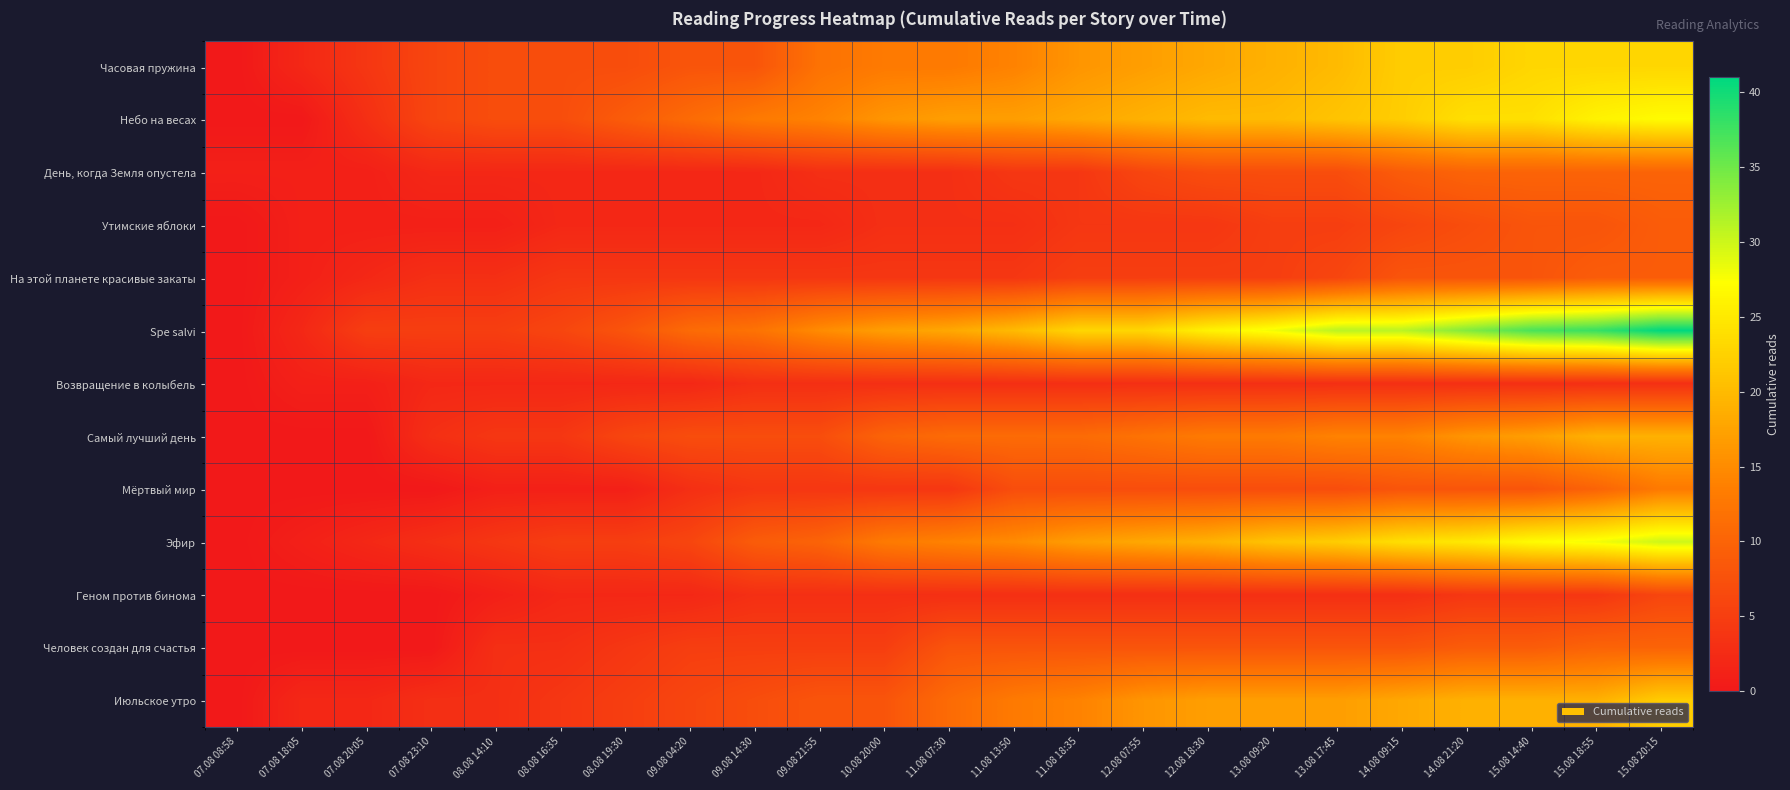

Rank the series by their maximum value, from highest to lowest.

Spe salvi, Эфир, Небо на весах, Часовая пружина, Июльское утро, Самый лучший день, Мёртвый мир, День, когда Земля опустела, Человек создан для счастья, Утимские яблоки, На этой планете красивые закаты, Геном против бинома, Возвращение в колыбель